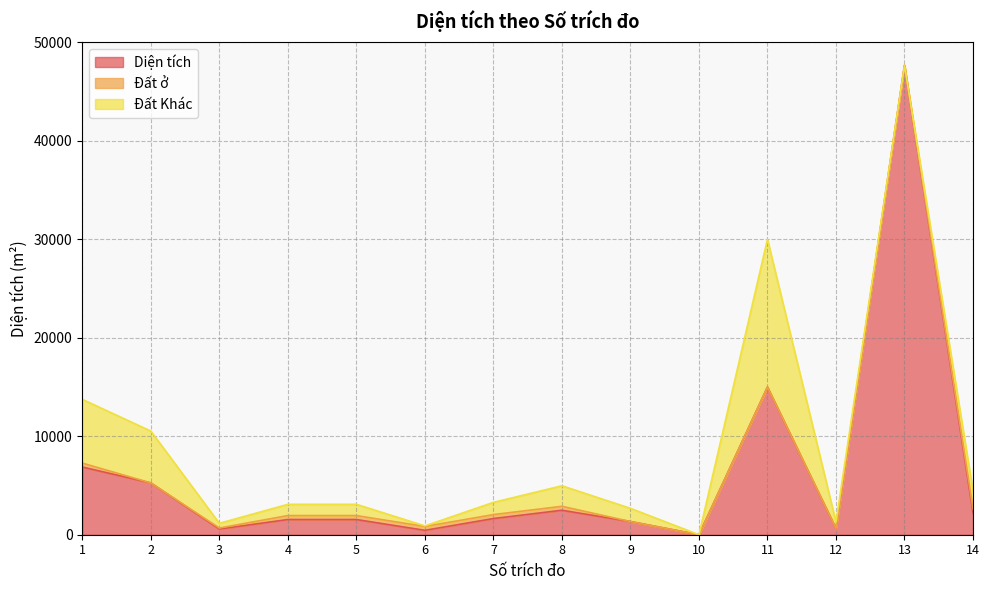

Reading right to left, extract all data points from this chart.

Diện tích: 2215.6	47653.7	641.2	14999.6	0.0	1339.4	2484.5	1641.7	447.8	1542.9	1542.9	579.6	5259.3	6870.9
Đất ở: 400.0	0.0	0.0	0.0	0.0	0.0	400.0	400.0	390.0	400.0	400.0	100.0	0.0	400.0
Đất Khác: 1815.6	0.0	641.2	14999.6	0.0	1339.4	2084.5	1241.7	57.8	1142.9	1142.9	479.6	5259.3	6470.9